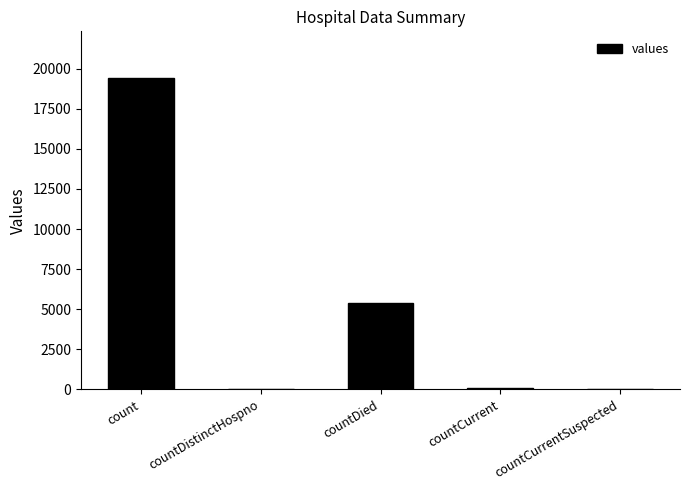

Does the chart contain stacked bars?

No